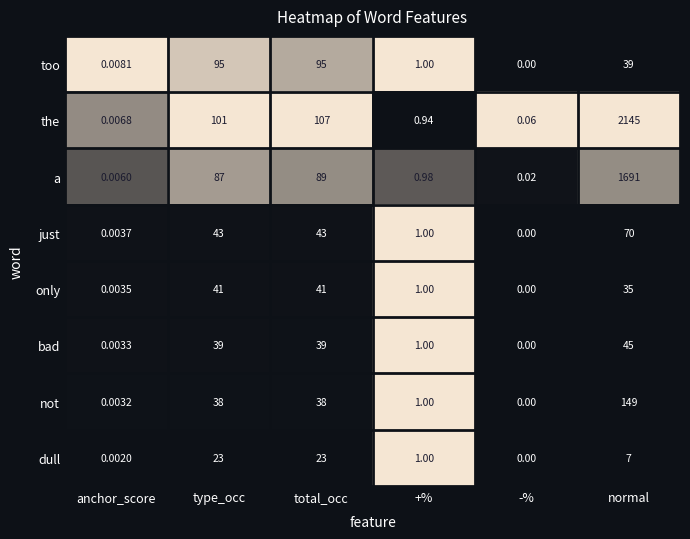

How many distinct data groups are displayed?

8